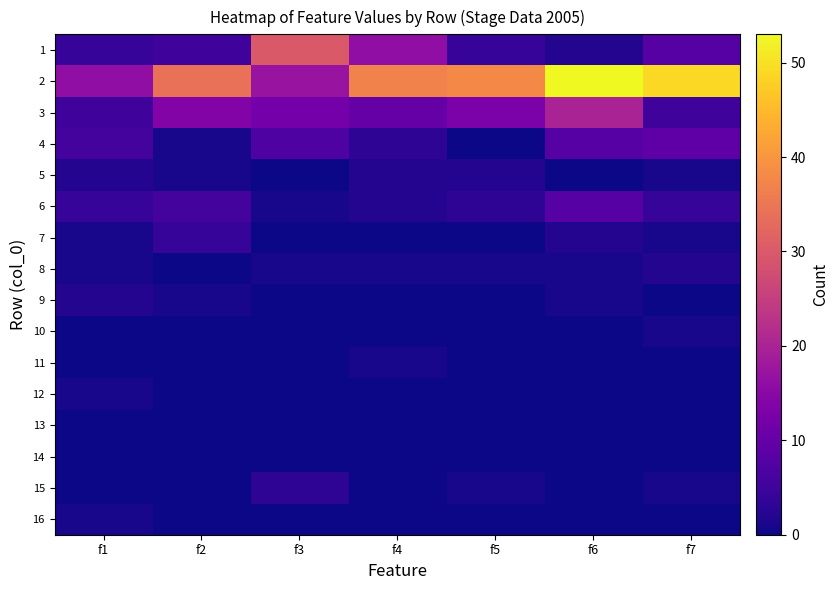

Reading left to right, list all the values displayed in this chart.

1: f1=4	f2=5	f3=30	f4=16	f5=4	f6=2	f7=8
2: f1=16	f2=34	f3=17	f4=37	f5=38	f6=53	f7=49
3: f1=5	f2=14	f3=12	f4=10	f5=13	f6=20	f7=5
4: f1=6	f2=1	f3=7	f4=3	f5=0	f6=8	f7=9
5: f1=2	f2=1	f3=0	f4=2	f5=2	f6=0	f7=1
6: f1=4	f2=6	f3=1	f4=2	f5=3	f6=8	f7=4
7: f1=1	f2=4	f3=0	f4=0	f5=0	f6=2	f7=1
8: f1=1	f2=0	f3=1	f4=1	f5=1	f6=1	f7=2
9: f1=2	f2=1	f3=0	f4=0	f5=0	f6=1	f7=0
10: f1=0	f2=0	f3=0	f4=0	f5=0	f6=0	f7=1
11: f1=0	f2=0	f3=0	f4=1	f5=0	f6=0	f7=0
12: f1=1	f2=0	f3=0	f4=0	f5=0	f6=0	f7=0
13: f1=0	f2=0	f3=0	f4=0	f5=0	f6=0	f7=0
14: f1=0	f2=0	f3=0	f4=0	f5=0	f6=0	f7=0
15: f1=0	f2=0	f3=3	f4=0	f5=1	f6=0	f7=1
16: f1=1	f2=0	f3=0	f4=0	f5=0	f6=0	f7=0